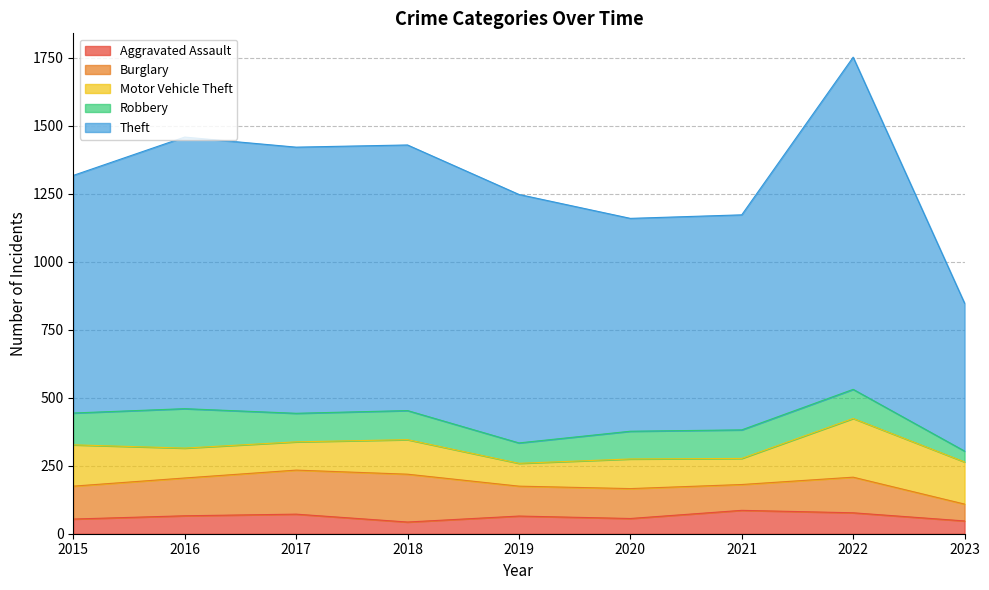

Which category has the highest value across all series?

2022